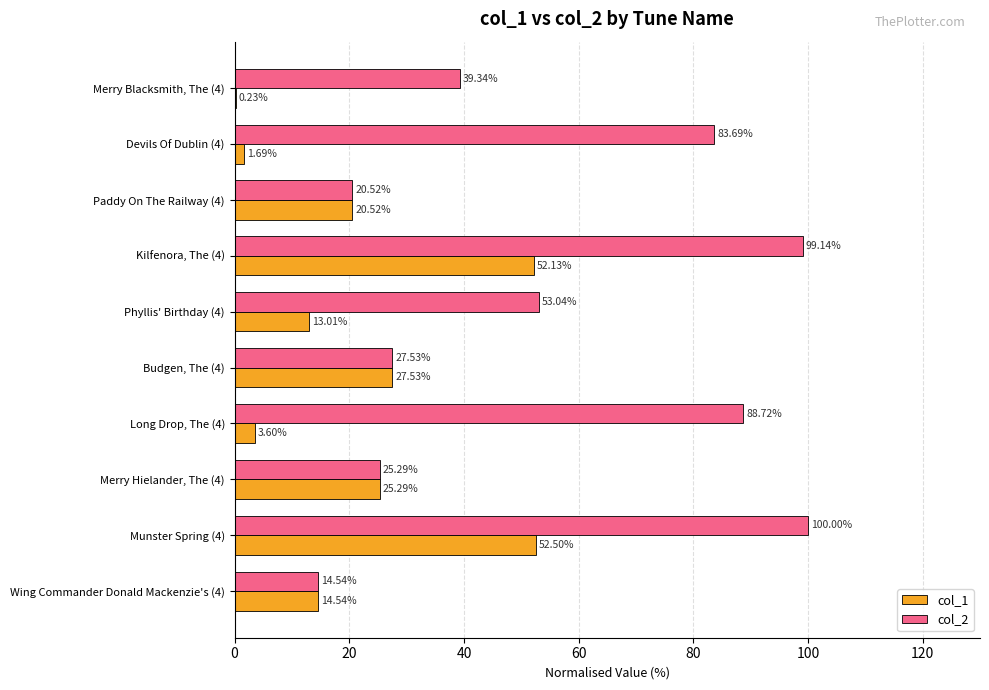

What is the sum of all col_1 values?

211.0